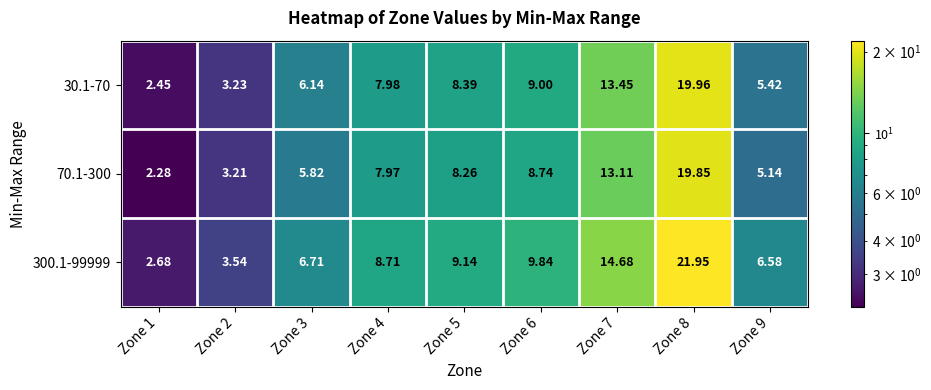

Is the value of 30.1-70 at Zone 3 greater than the value of 300.1-99999 at Zone 1?

Yes